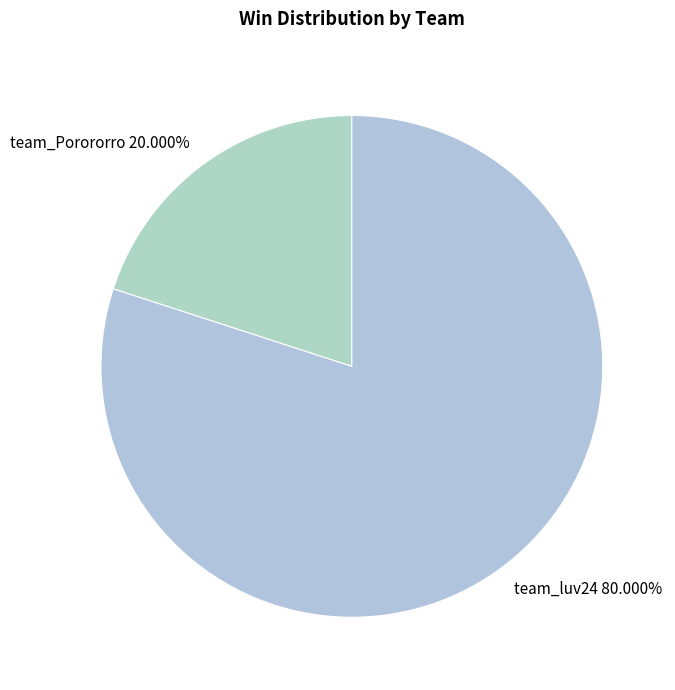

The team_luv24 slice represents 80% of the pie. True or false?

True